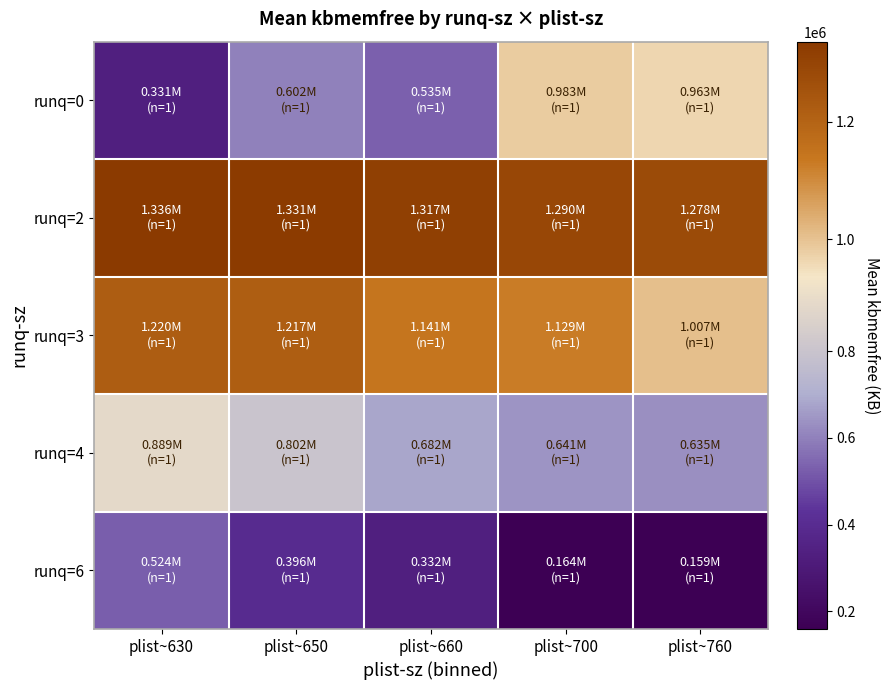

Reading left to right, what are all the values shown in this chart?

runq=0: plist~630=331204	plist~650=602136	plist~660=534532	plist~700=982520	plist~760=963168
runq=2: plist~630=1336252	plist~650=1330824	plist~660=1316704	plist~700=1289944	plist~760=1278052
runq=3: plist~630=1219884	plist~650=1216708	plist~660=1141448	plist~700=1129060	plist~760=1006820
runq=4: plist~630=888980	plist~650=801688	plist~660=681896	plist~700=640548	plist~760=634752
runq=6: plist~630=524352	plist~650=395524	plist~660=331856	plist~700=164164	plist~760=159420